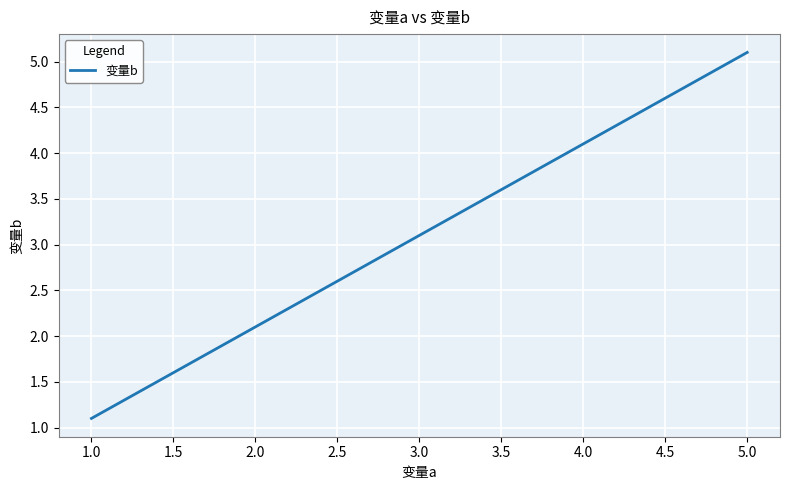

List the labels in order of value, largest first.

5.0, 4.0, 3.0, 2.0, 1.0